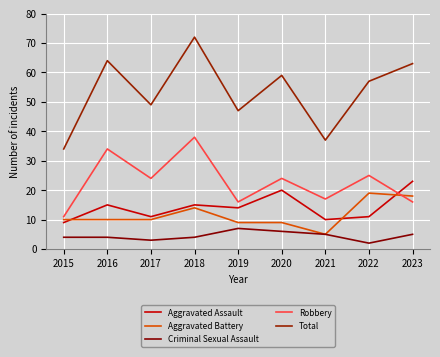

True or false: Robbery has a value of 11 at 2015.

True